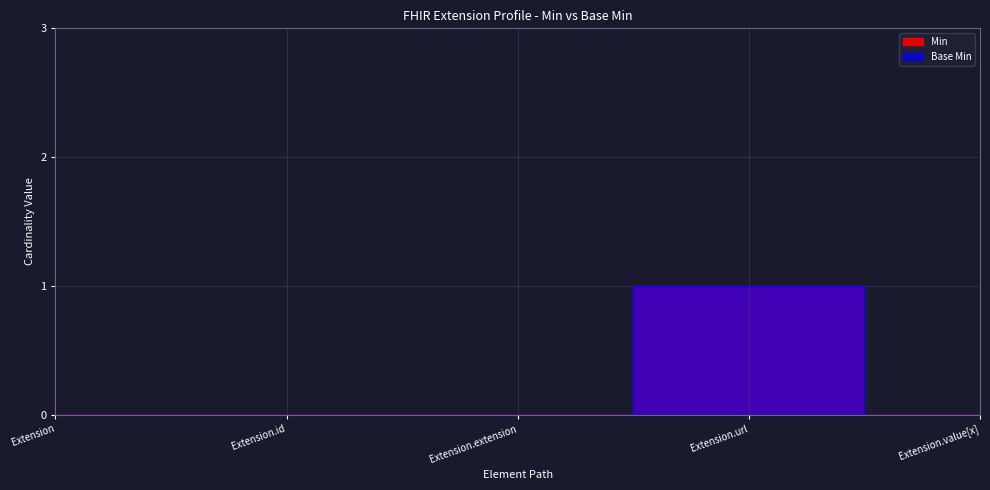

At which category is the sum across all series the highest?

Extension.url